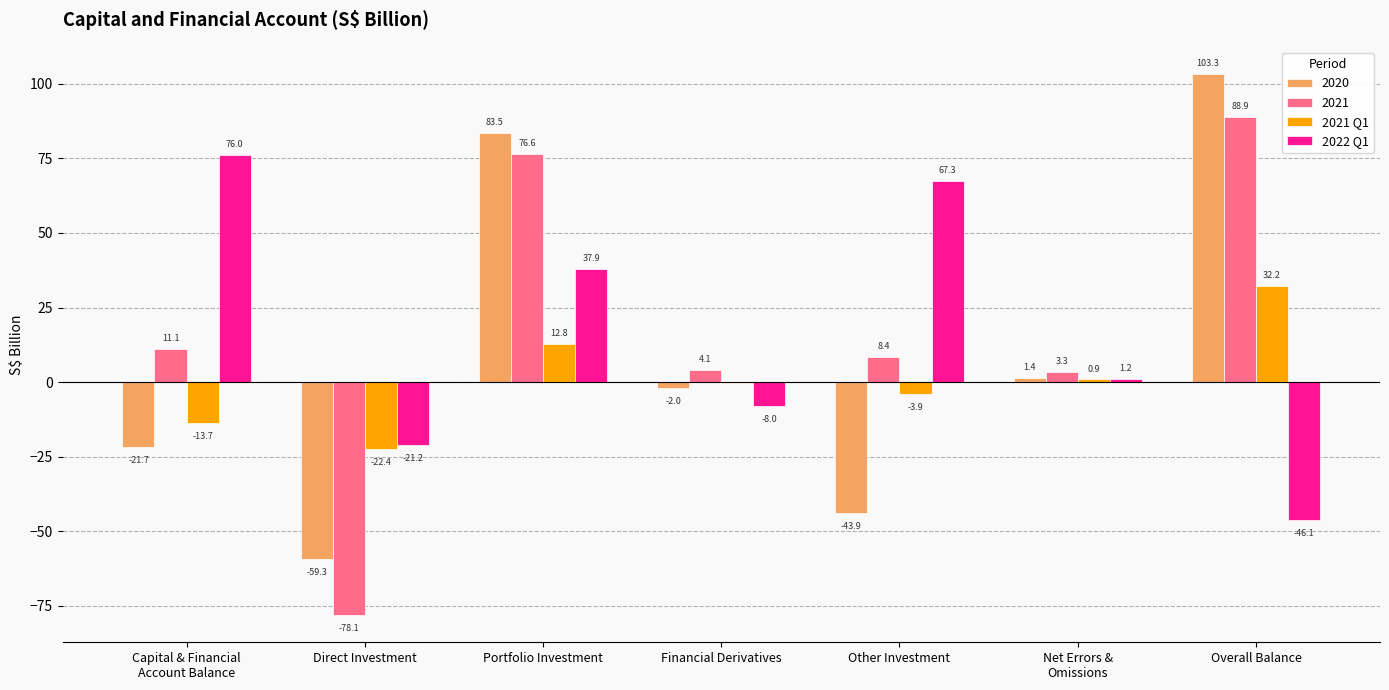

What is the sum of the 2021 Q1 values at Capital & Financial
Account Balance and Portfolio Investment?

-0.9